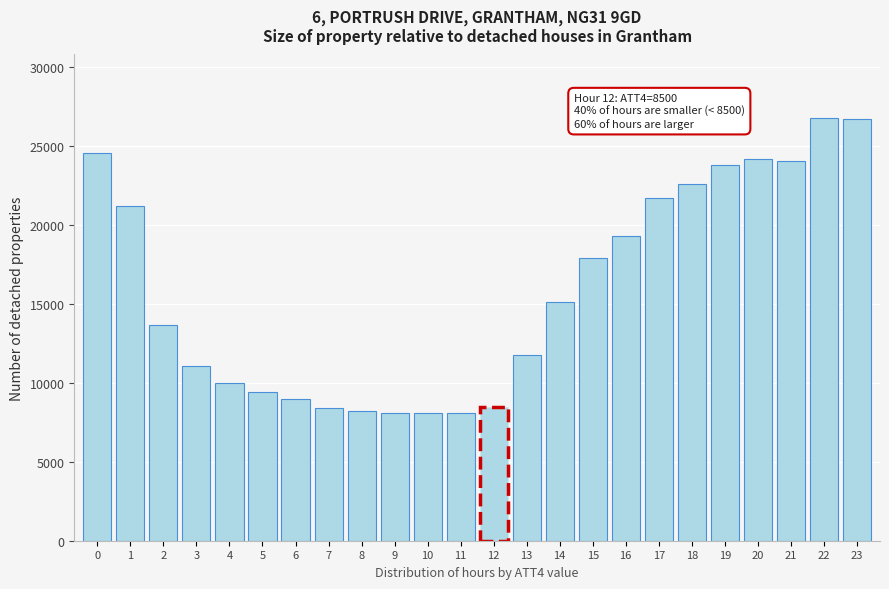

What is the value of the 8th bar from the left?

8400